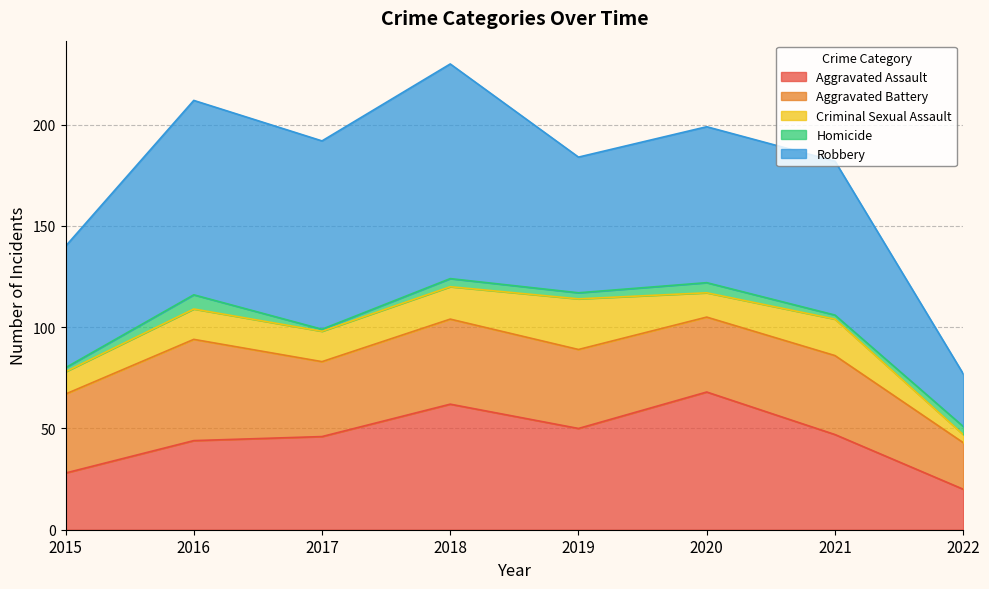

Is it true that Aggravated Assault equals 18 at 2015?

False